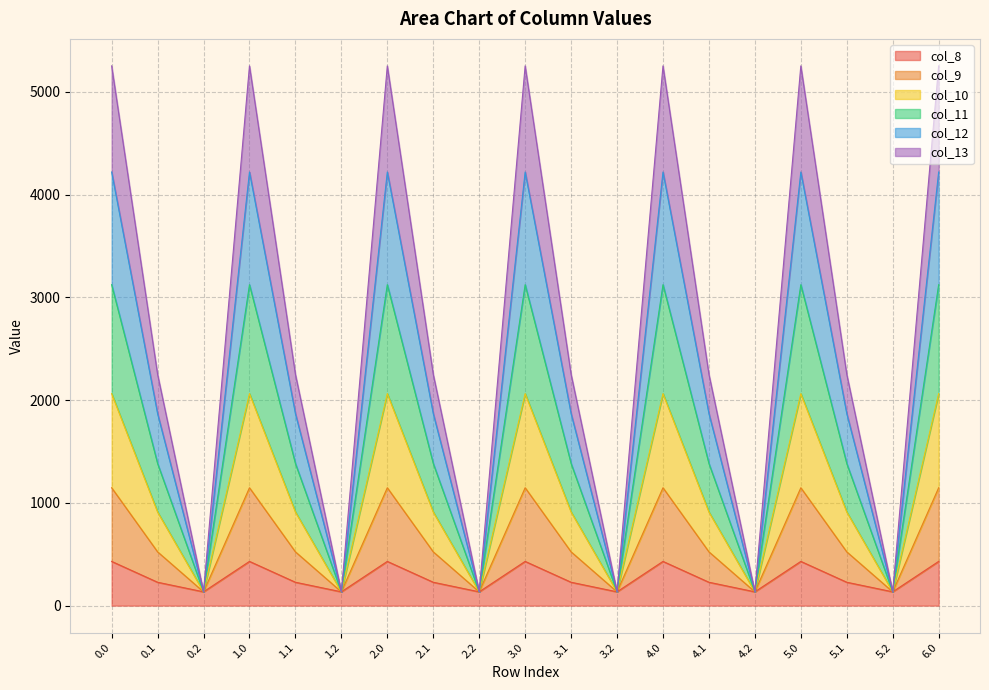

Does the chart display data point markers on the line(s)?

No